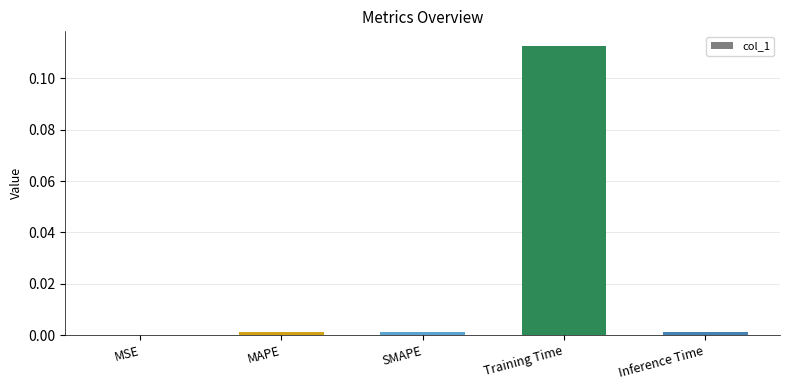

Which label corresponds to the largest value in the chart?

Training Time